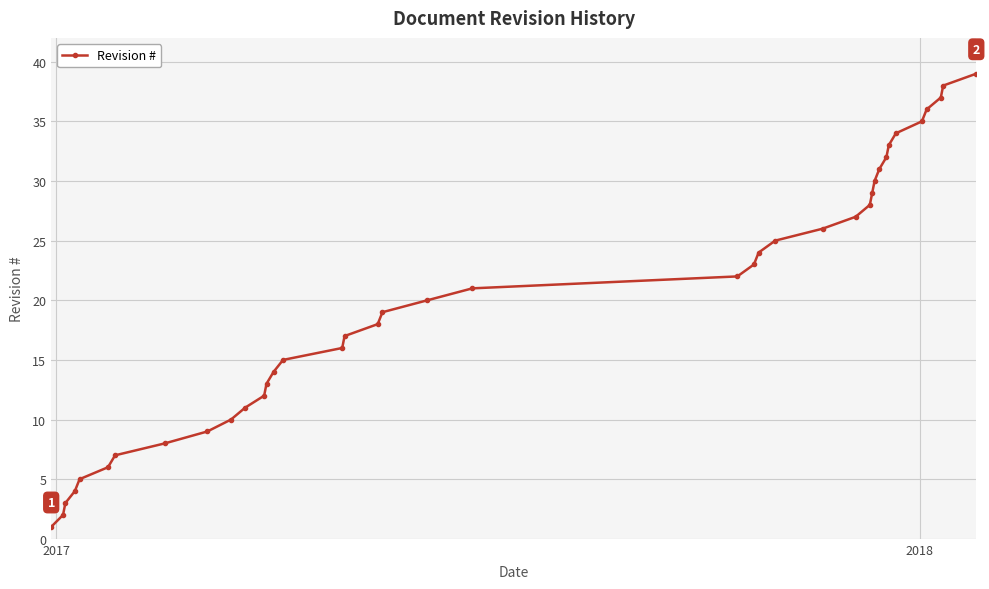

What is the sum of all values?

780